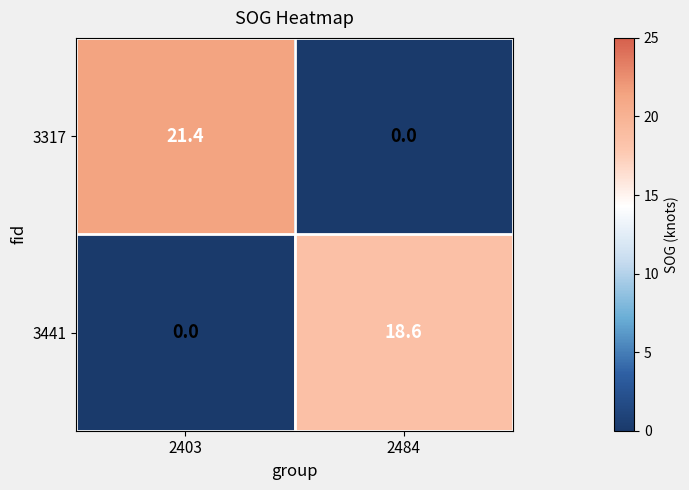

True or false: 3441 has a value of 7.2 at 2484.

False